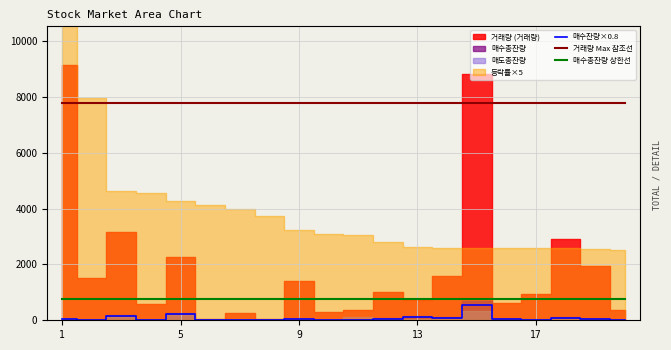

True or false: 거래량 Max 참조선 has a value of 7778.4 at 13.

True